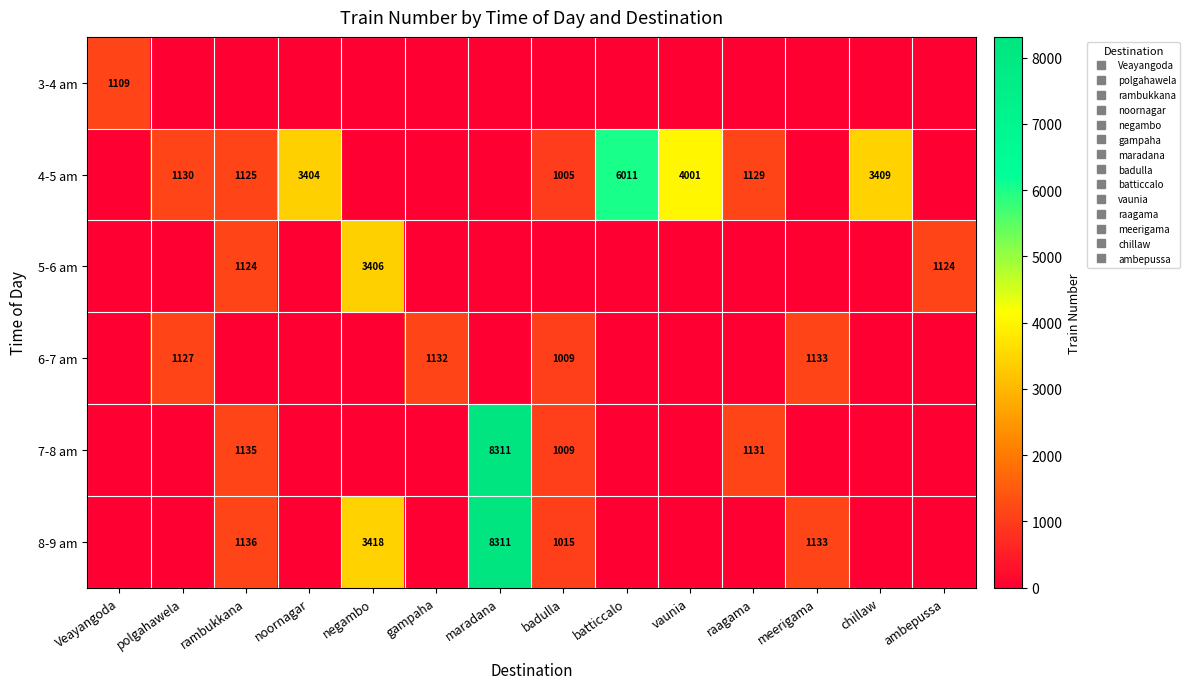

What is the spread (max minus min) of values at polgahawela?

1130